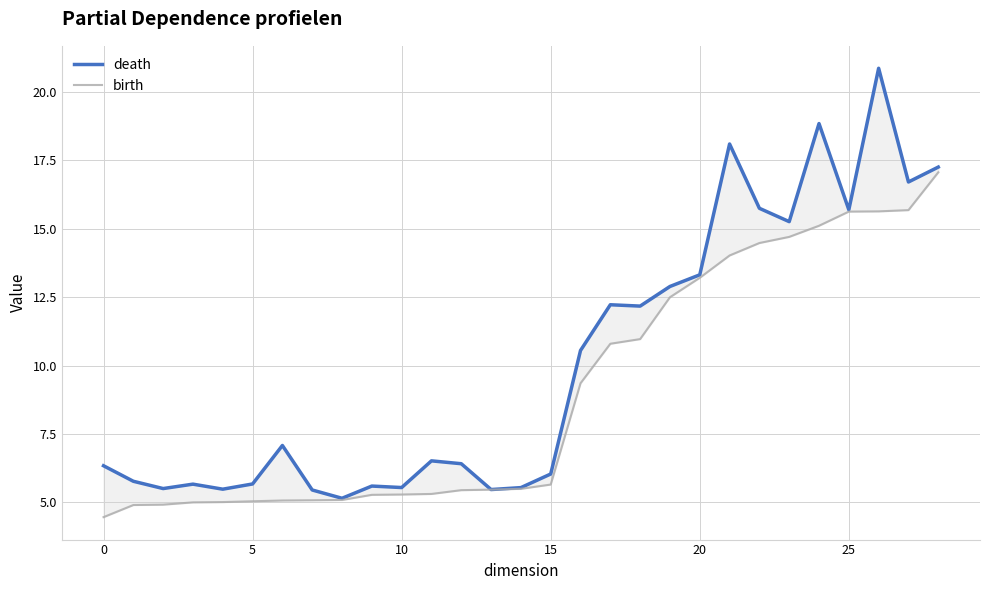

The value of death at 21 is 18.1. True or false?

True